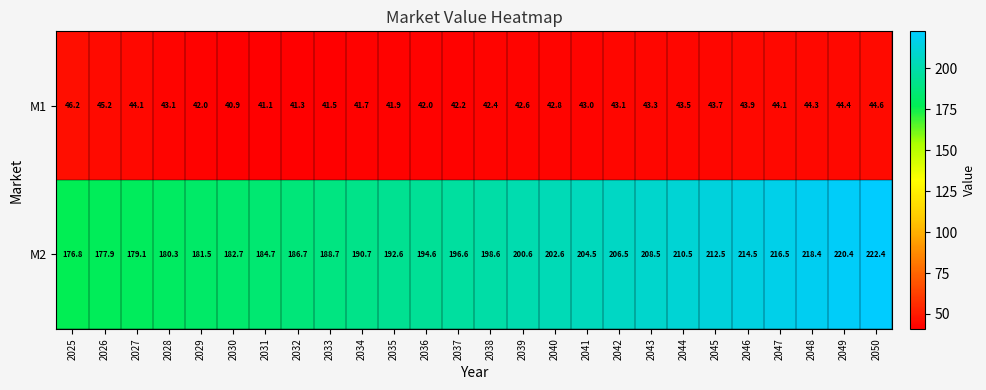

Is it true that M2 equals 210.5 at 2044?

True